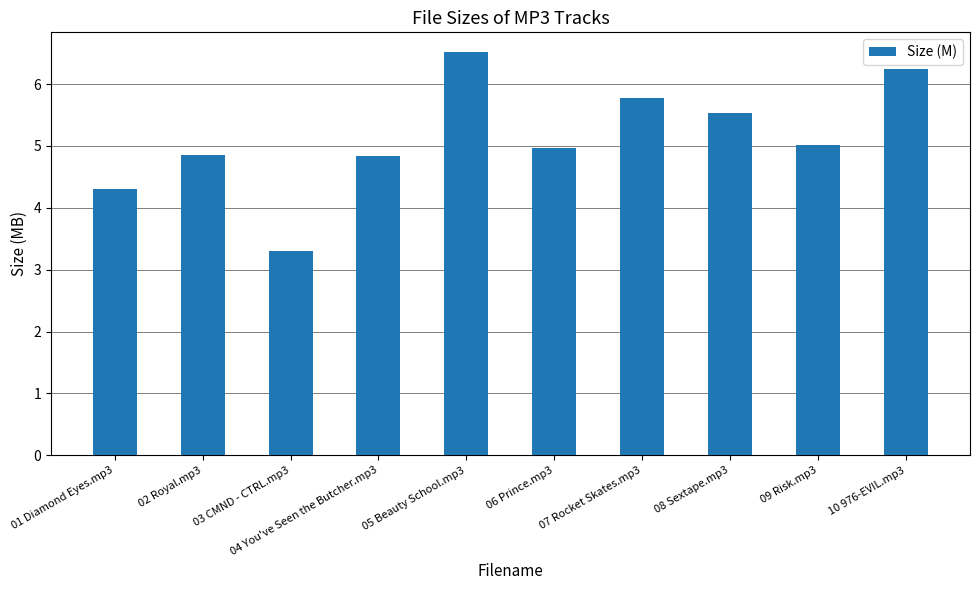

What is the sum of all values?

51.3